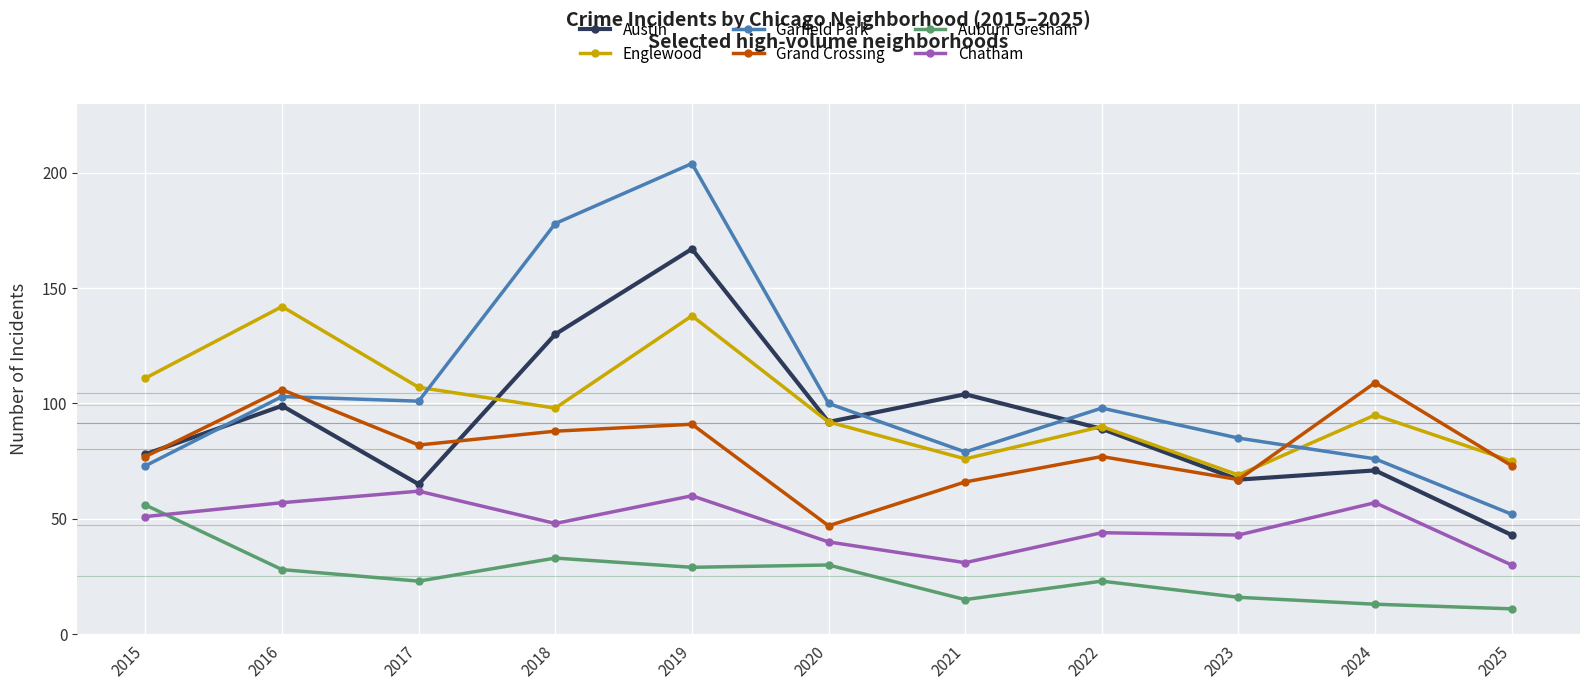

True or false: Grand Crossing and Chatham cross at least once.

False